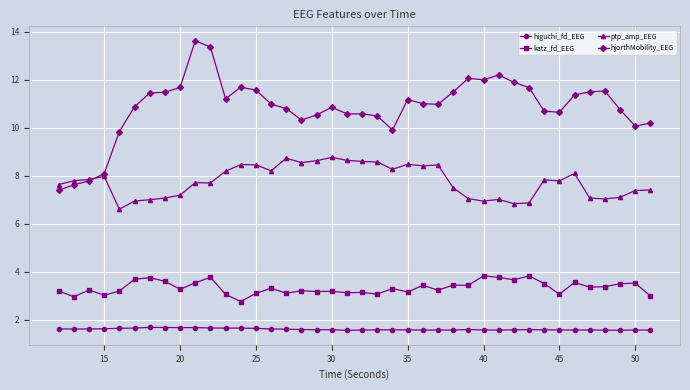

What is the value of the higuchi_fd_EEG point at the 35th from the left?

1.6